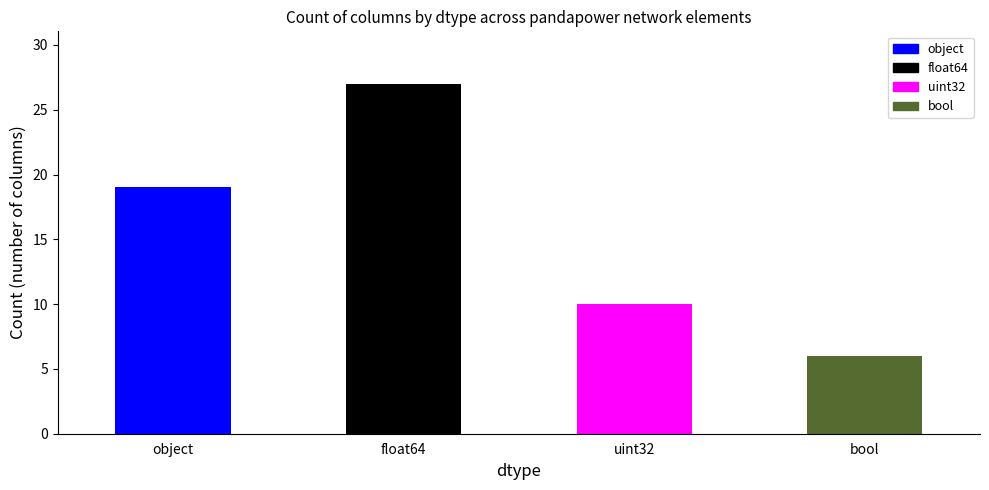

Approximately how many times larger is the value at uint32 compared to object?

0.5